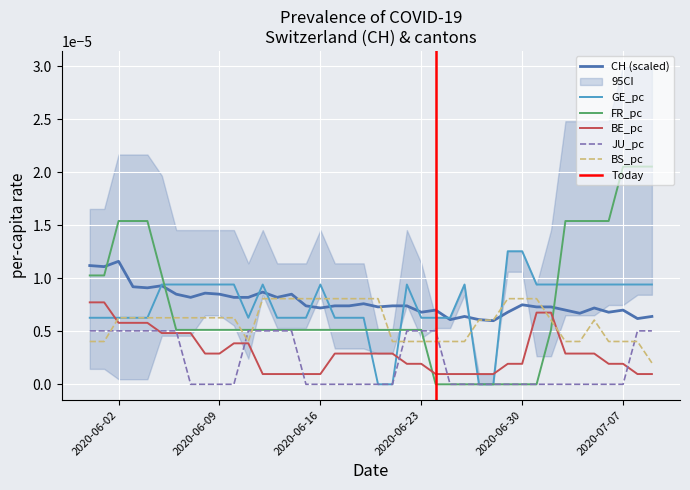

Does the chart display data point markers on the line(s)?

No